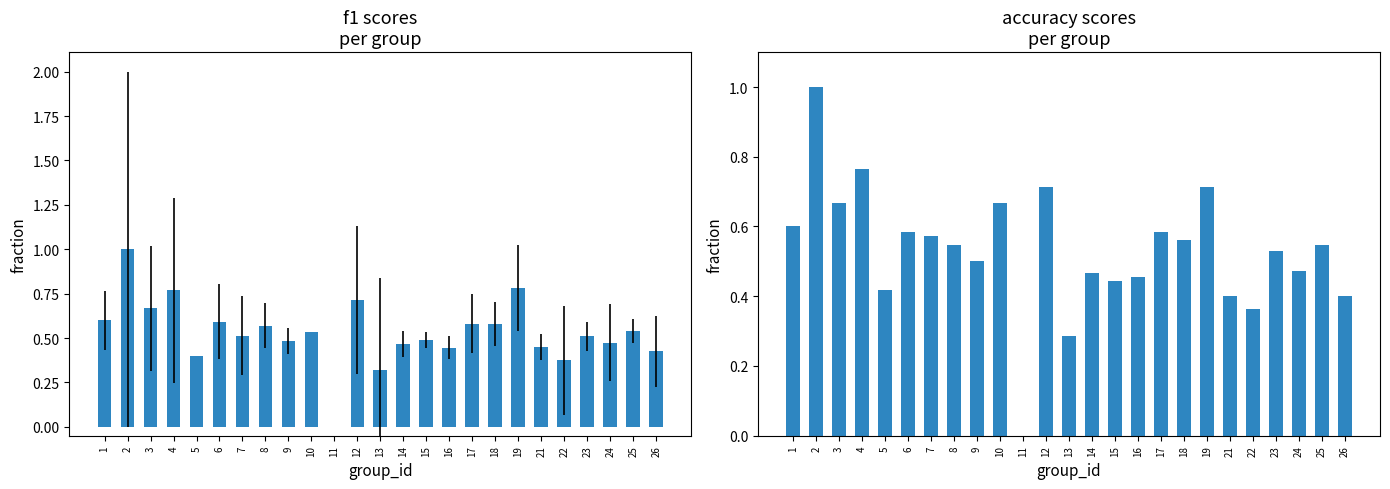

What is the difference between the accuracy values at 24 and 12?

0.2